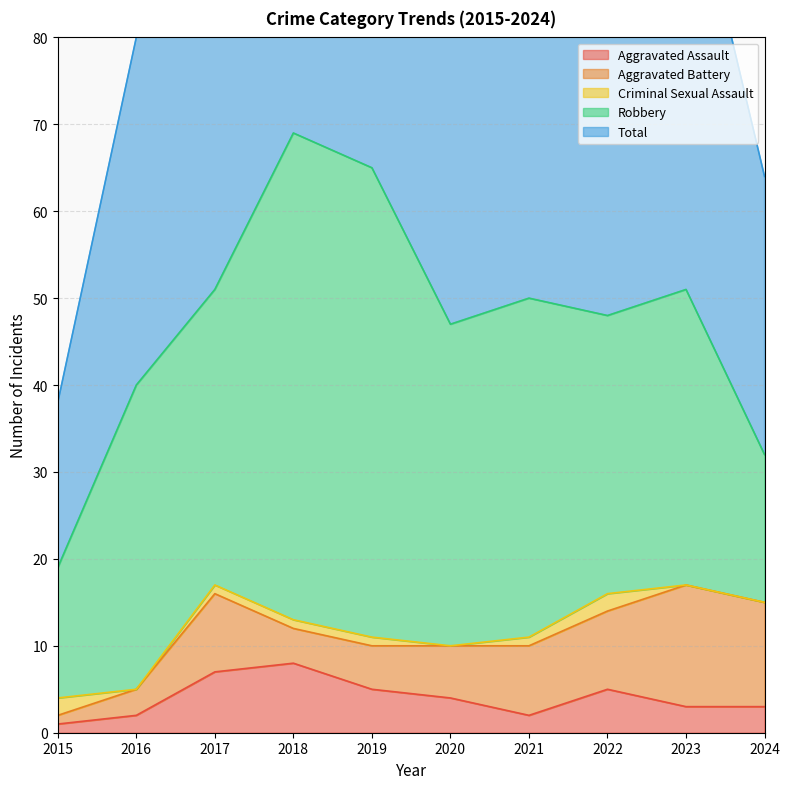

Between 2018 and 2019, which is larger?

2018